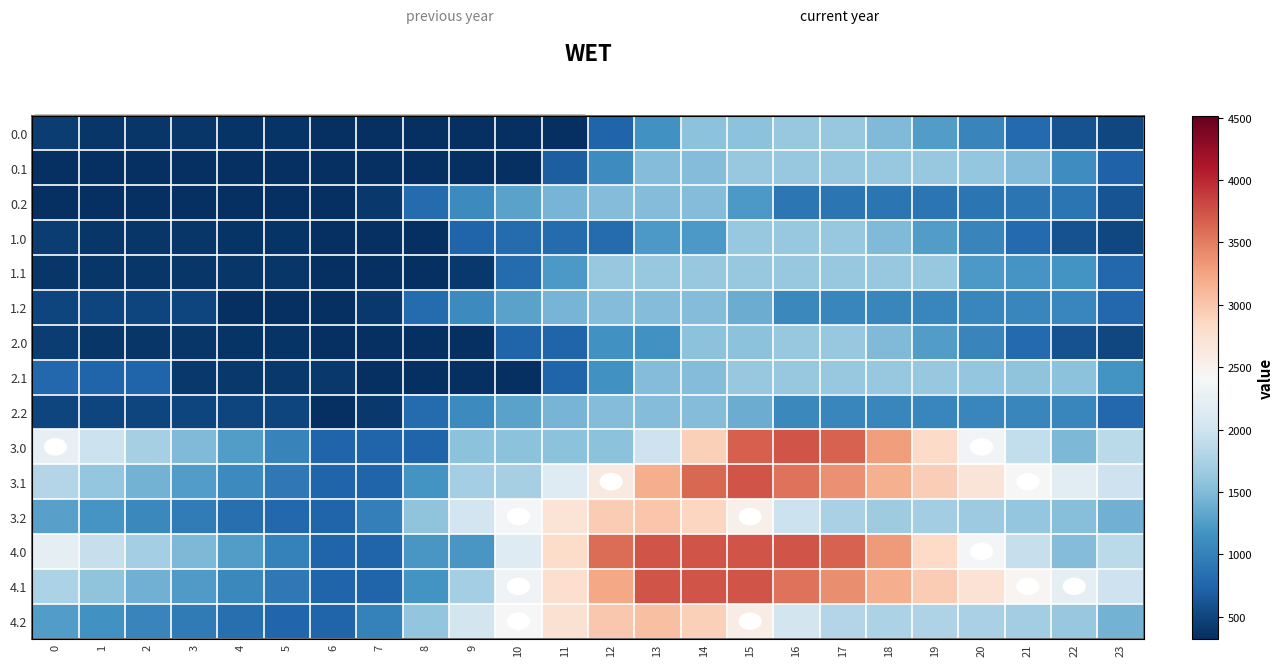

At how many categories does at least one series exceed 3213?

7